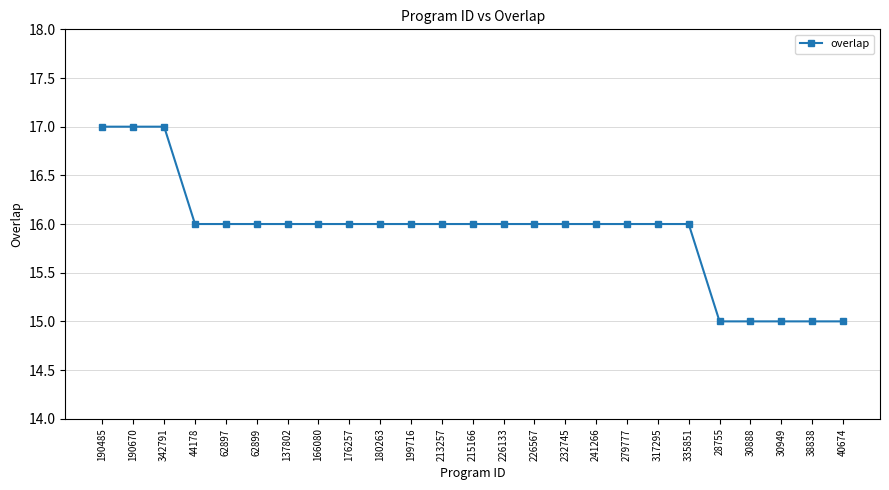

What is the difference between the maximum and minimum values?

2